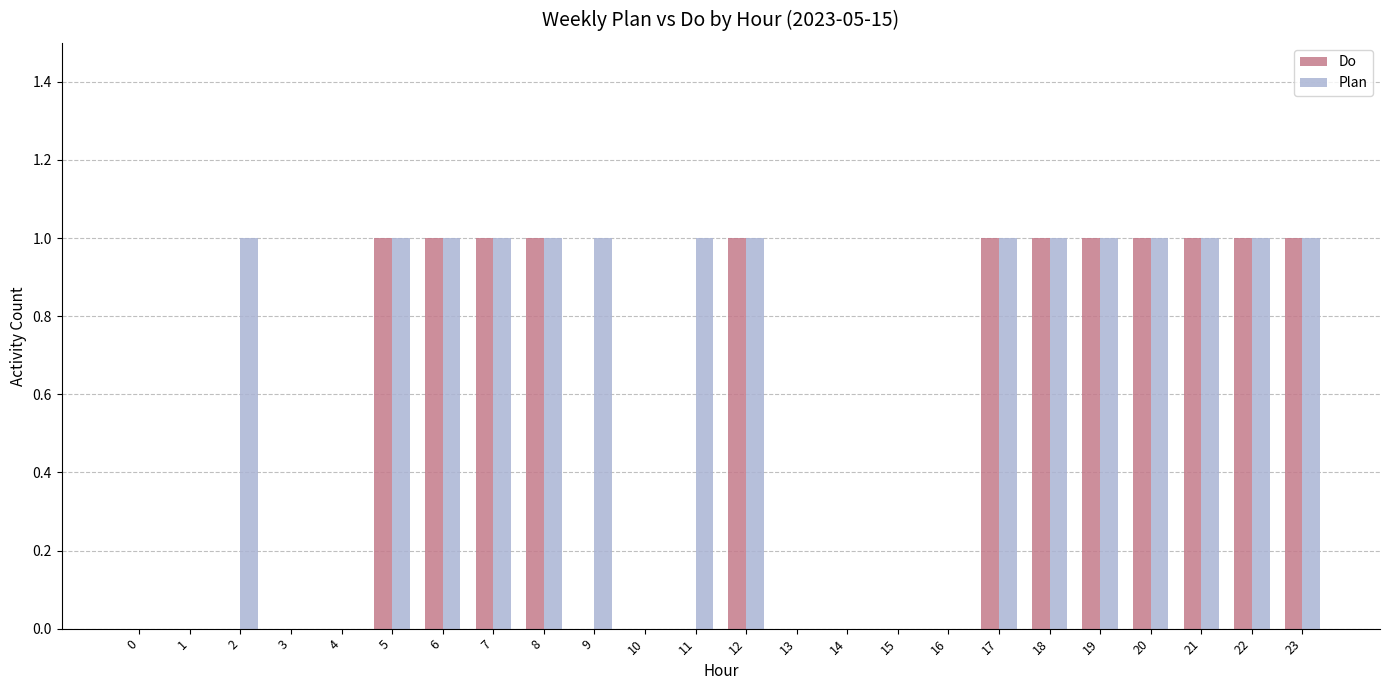

Between 2 and 19, which series saw the biggest shift?

Do